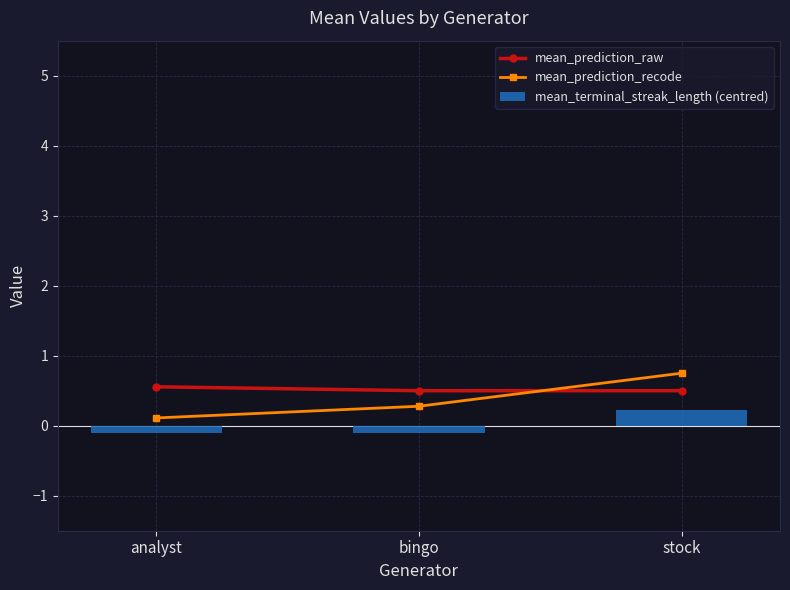

Reading left to right, transcribe all the data shown in this chart.

mean_prediction_raw: 0.6	0.5	0.5
mean_prediction_recode: 0.1	0.3	0.8
mean_terminal_streak_length (centred): -0.1	-0.1	0.2